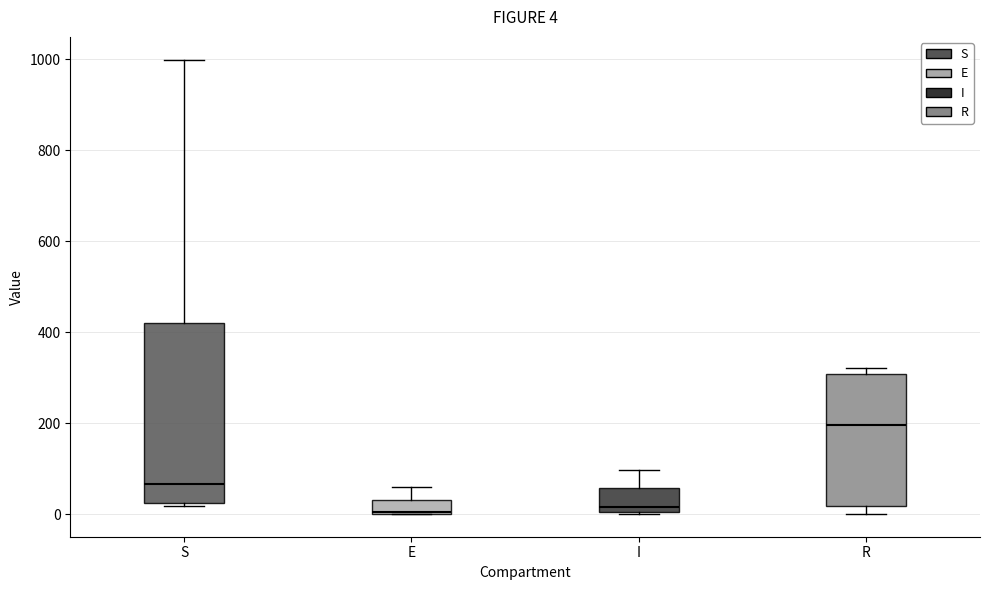

Which box's median line is the highest?

R